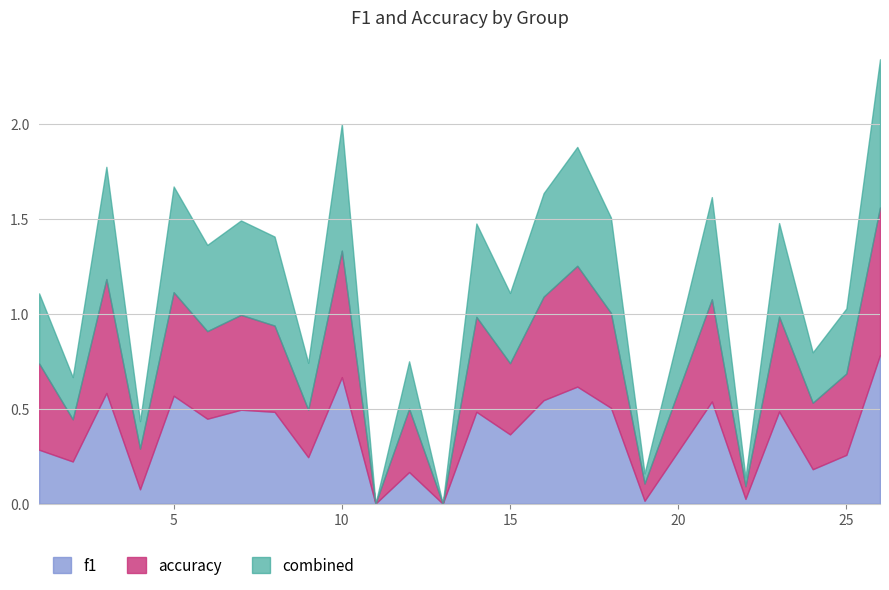

What is the total value across all series at 10?

2.0